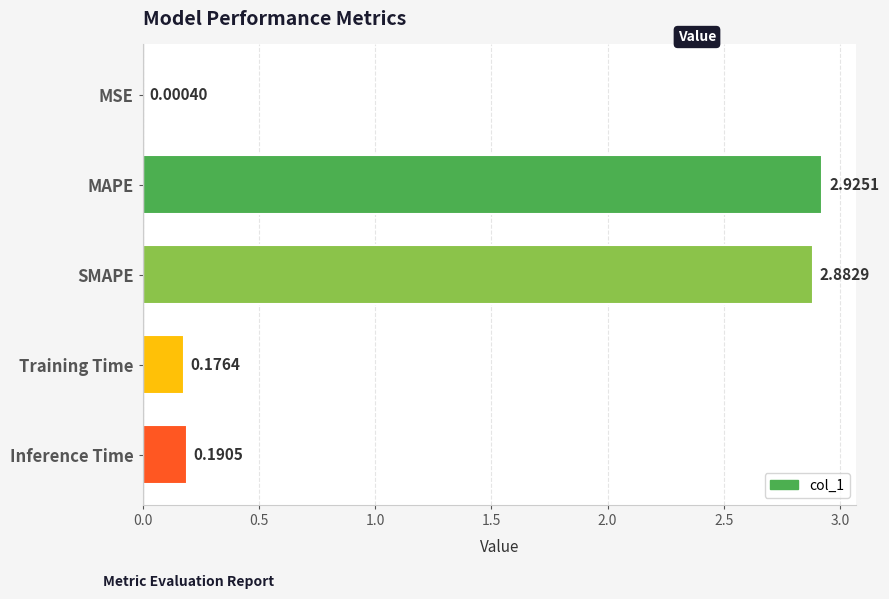

What is the sum of all values?

6.2